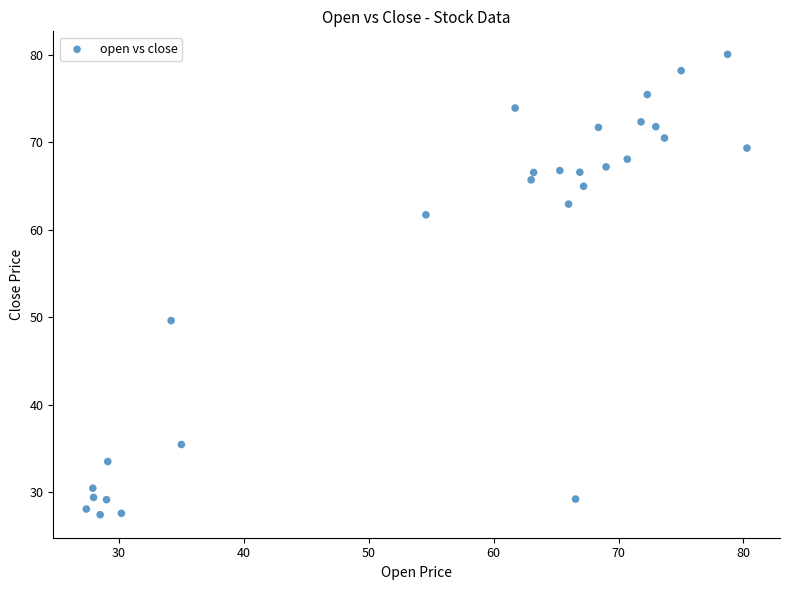

What is the range of X values (max minus min)?

52.9